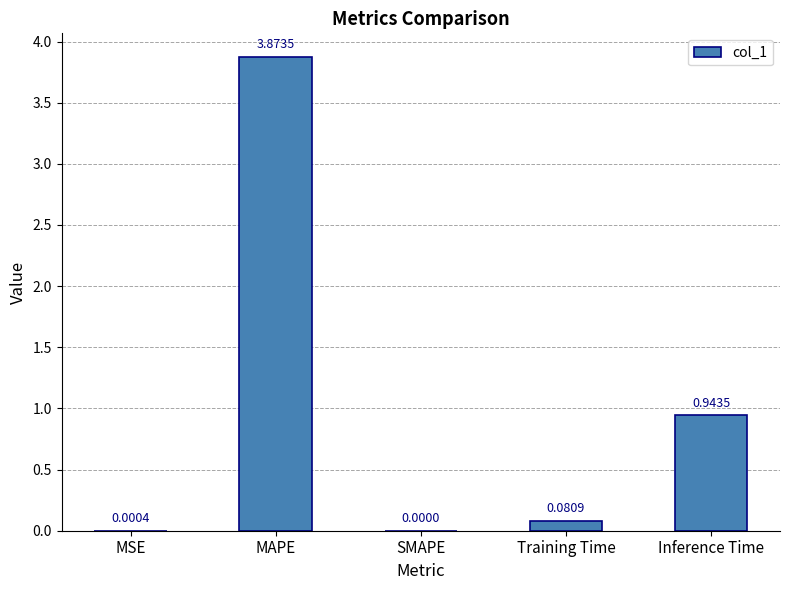

Which has a higher value, Training Time or Inference Time?

Inference Time